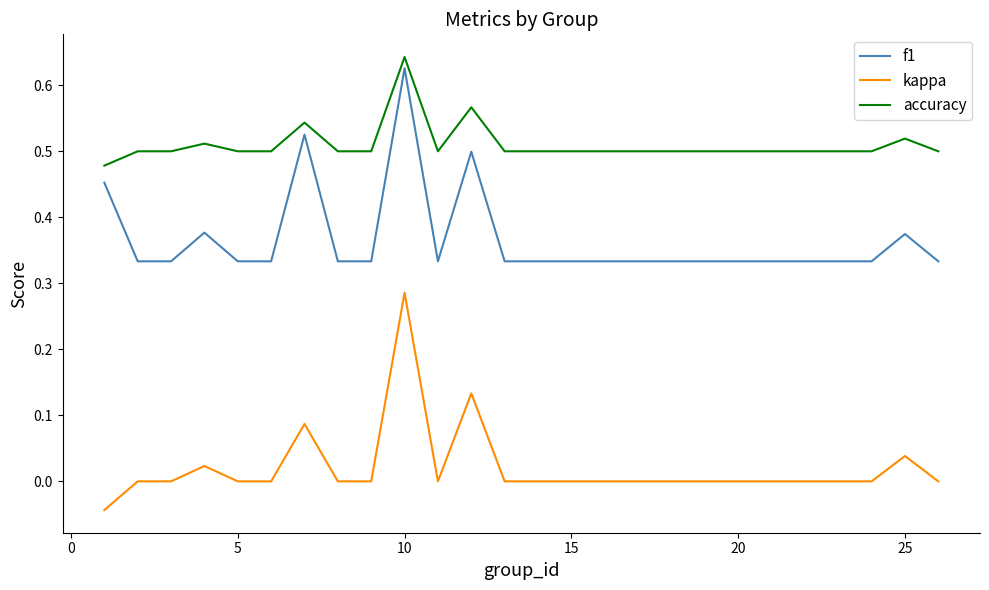

Which series has the largest total across all categories?

accuracy